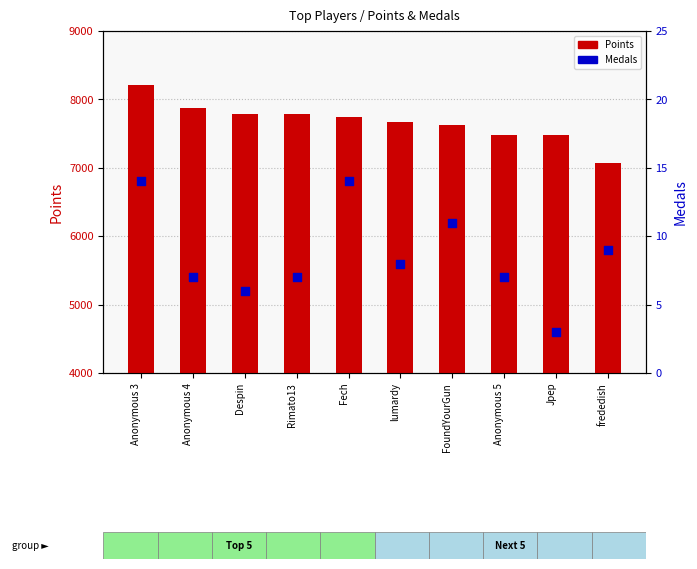

What are all the series names shown in the legend?

Points, Medals